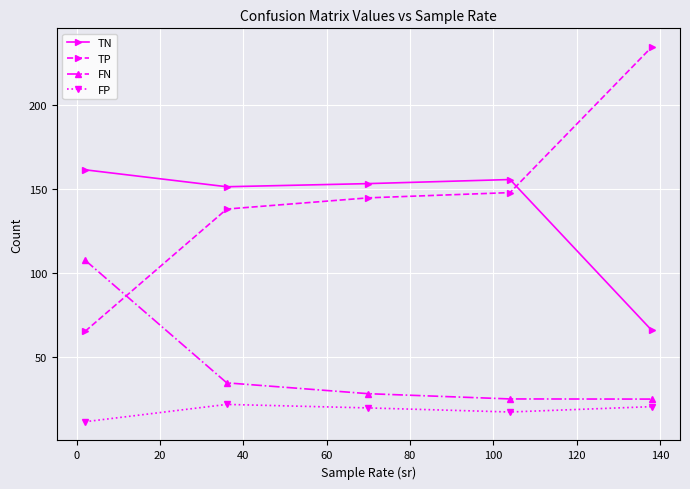

How many values in the FN series are below 28?

2